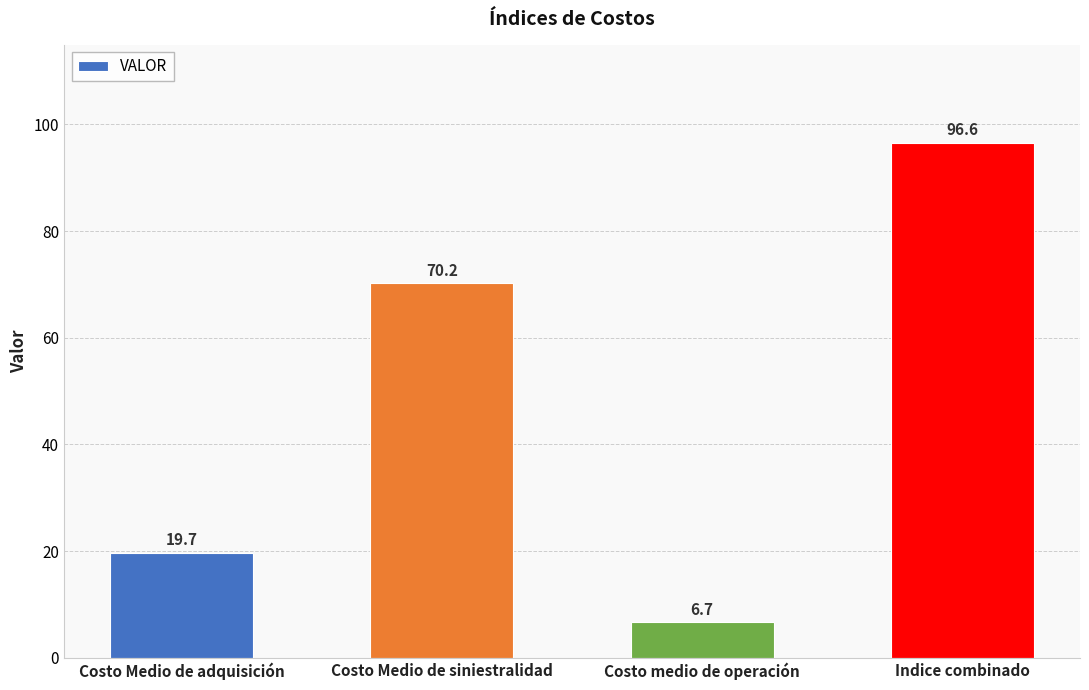

Reading right to left, what are all the values shown in this chart?

Indice combinado=96.6	Costo medio de operación=6.7	Costo Medio de siniestralidad=70.2	Costo Medio de adquisición=19.7